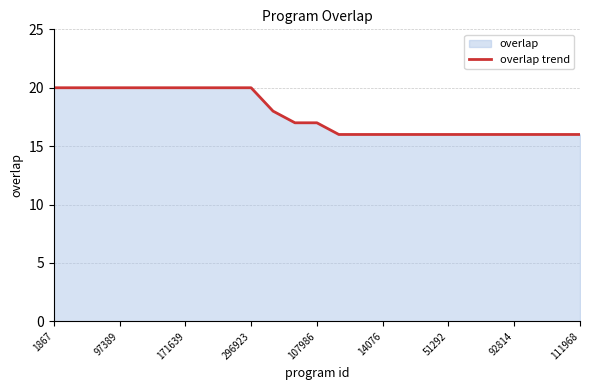

The value at 97389 is 27. True or false?

False